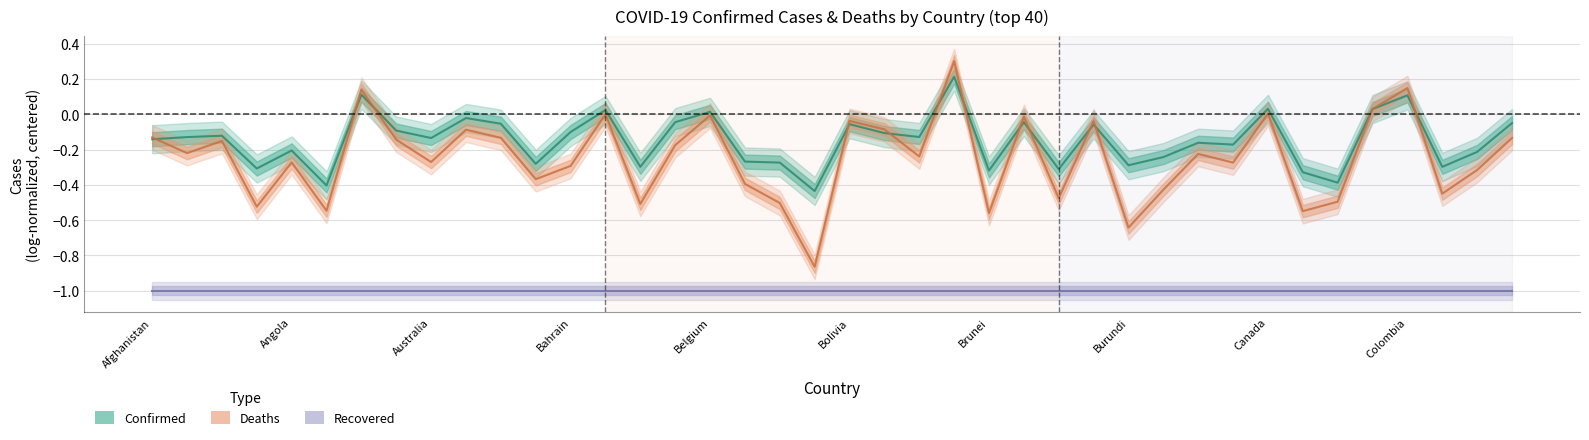

The value of Recovered (log-normalized) at 19 is -1.4. True or false?

False